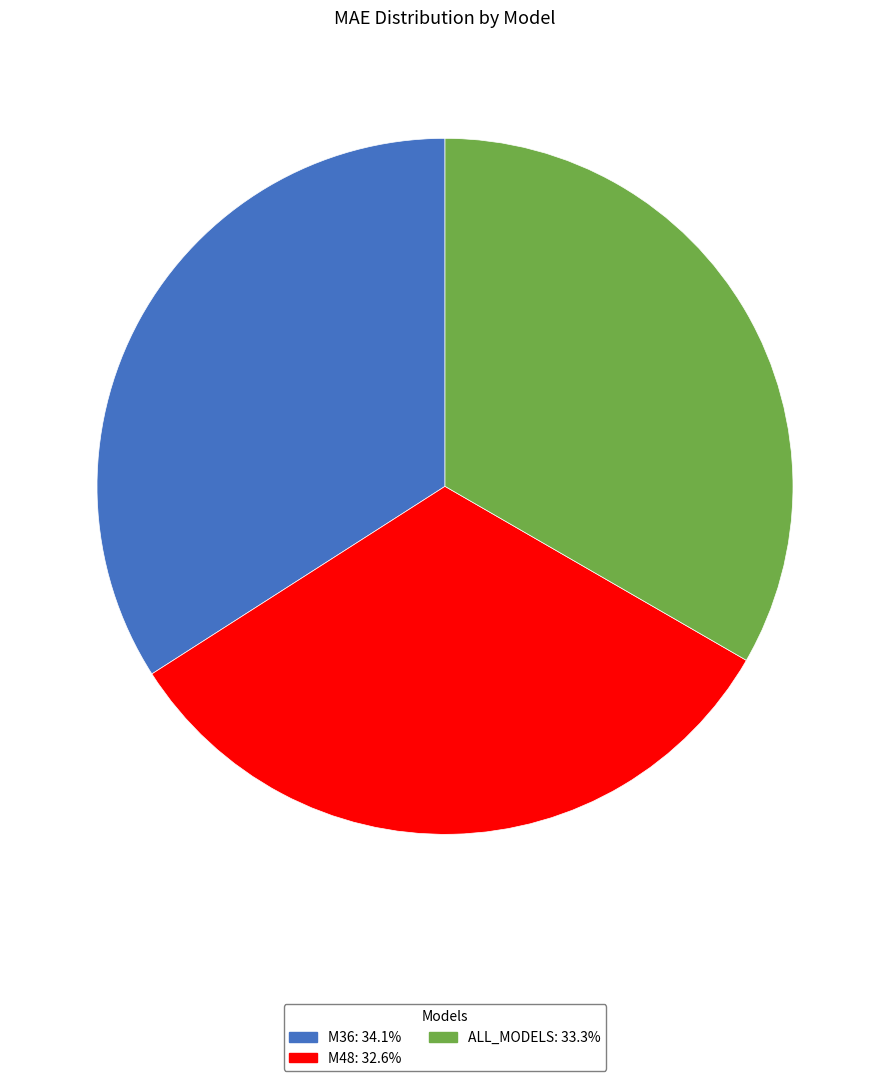

What is the ratio of the value at ALL_MODELS: 33.3% to the value at M36: 34.1%?

1.0